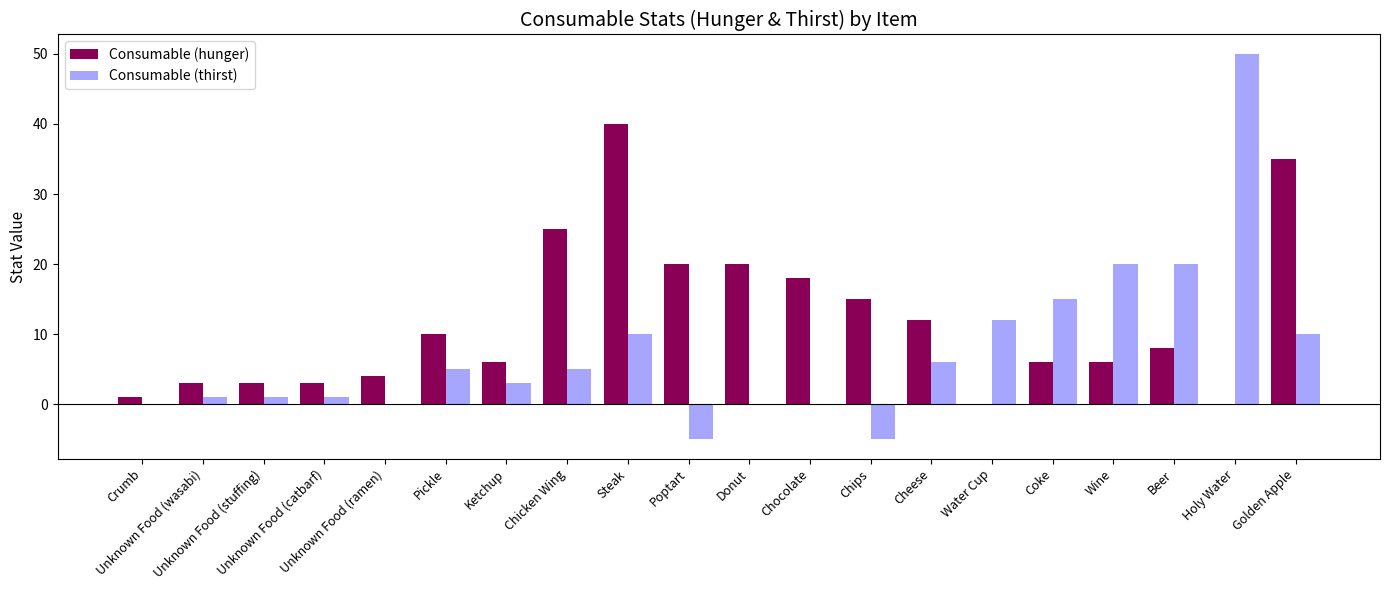

Which series has the largest total across all categories?

Consumable (hunger)